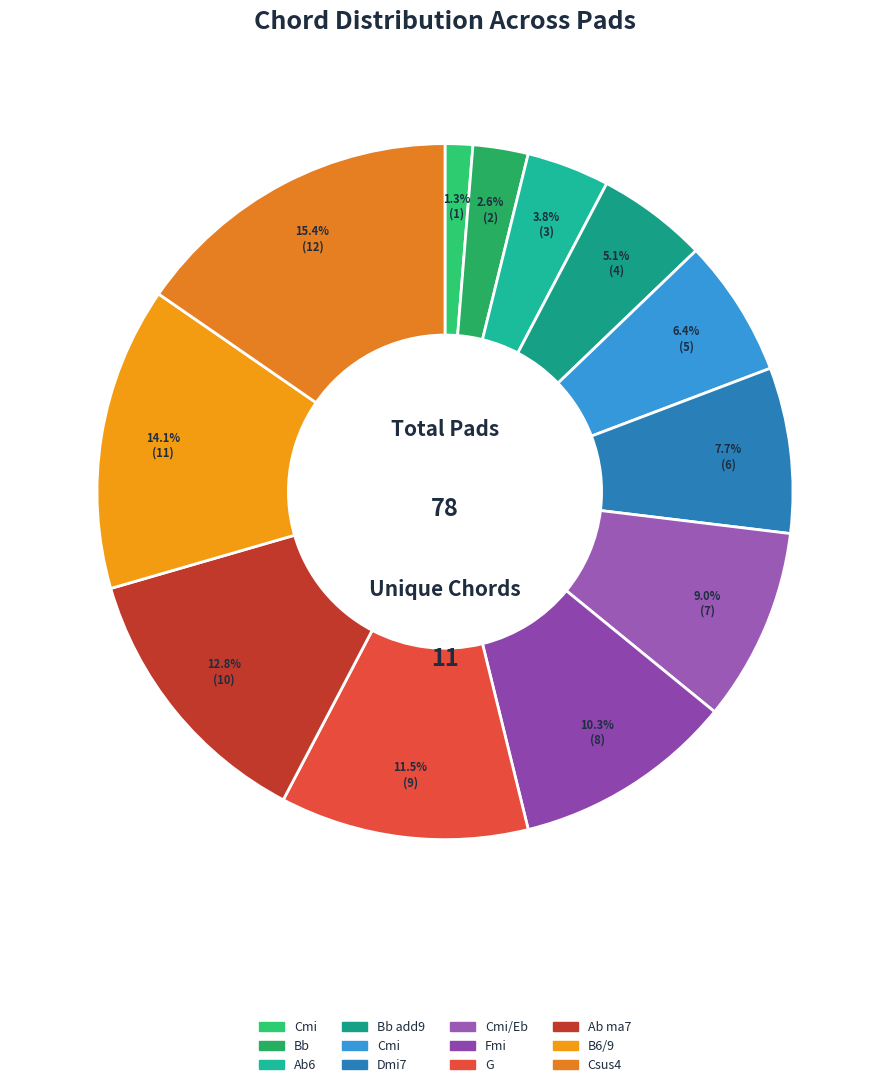

Count the number of slices in the pie.

12